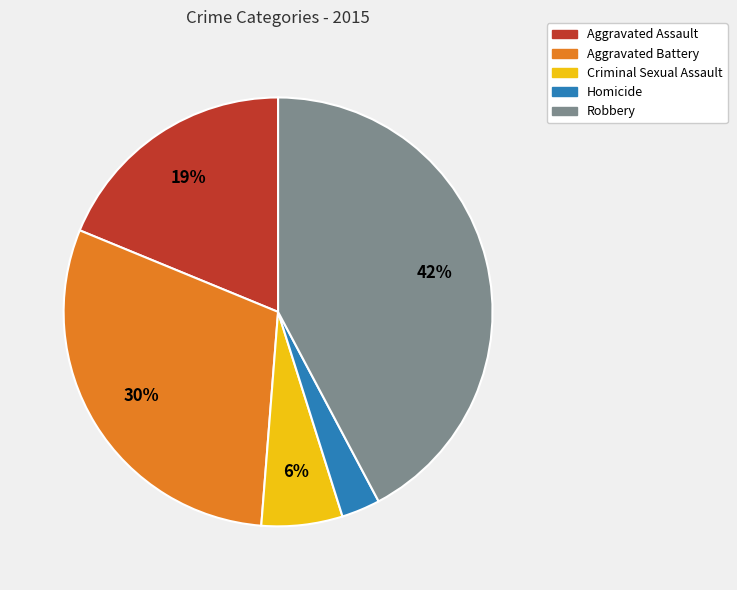

What percentage is the Homicide slice, to the nearest percent?

3%